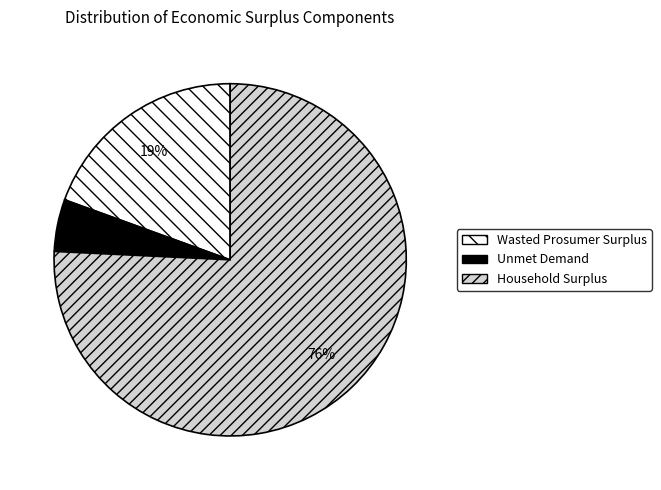

To the nearest percent, what is the combined percentage of Household Surplus and Wasted Prosumer Surplus?

95%